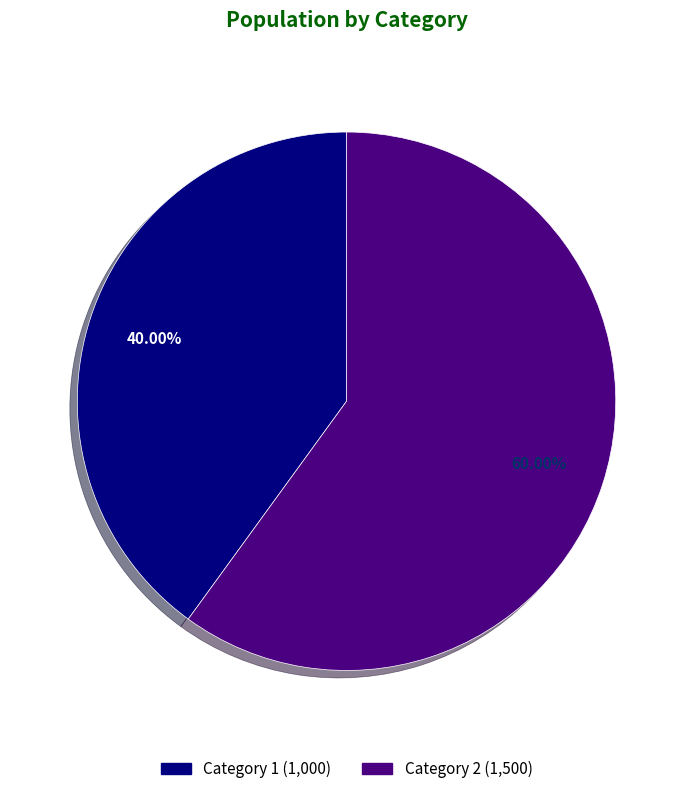

Is there a majority slice in this chart?

Yes